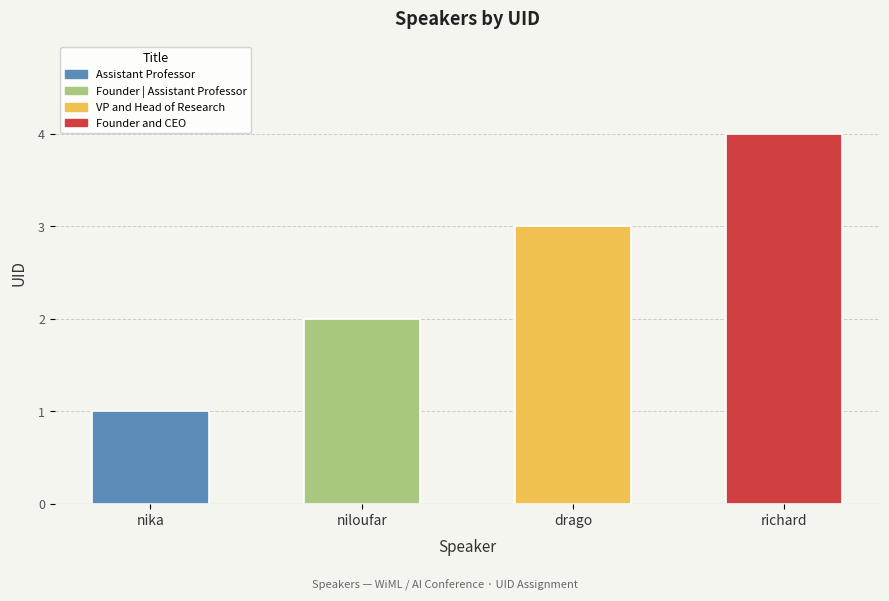

Is it true that the value at drago is 3?

True